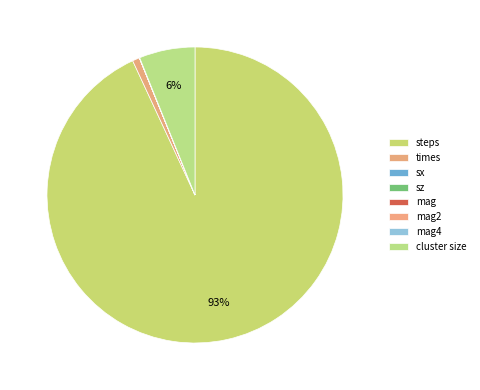

What is the change in value from sz to mag2?

+0.9